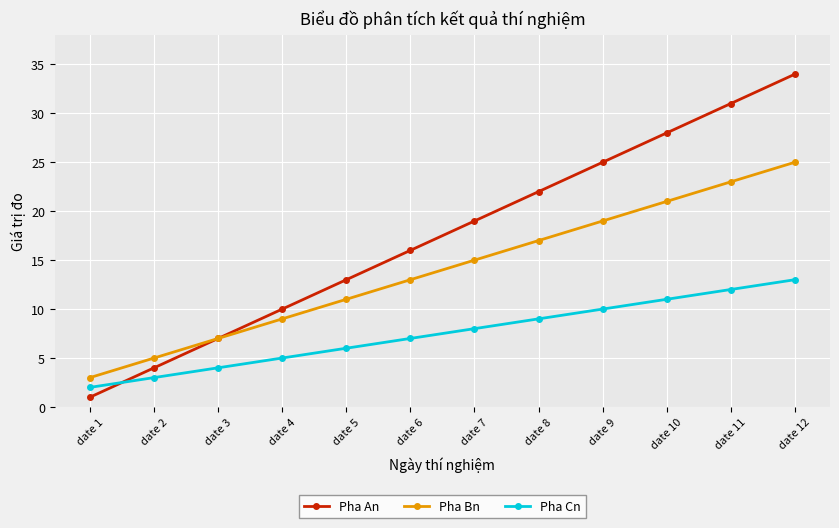

What are all the series names shown in the legend?

Pha An, Pha Bn, Pha Cn